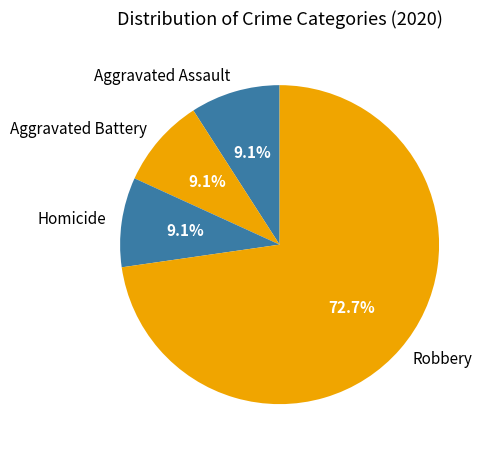

Is there any slice that represents more than half of the pie?

Yes